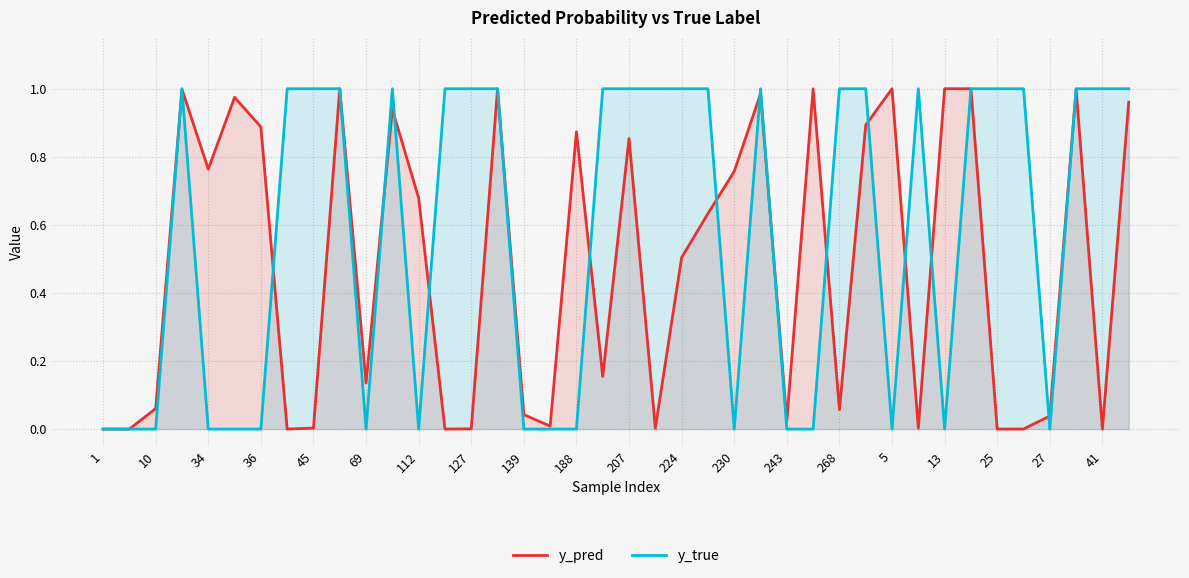

Count the number of data series in this chart.

2